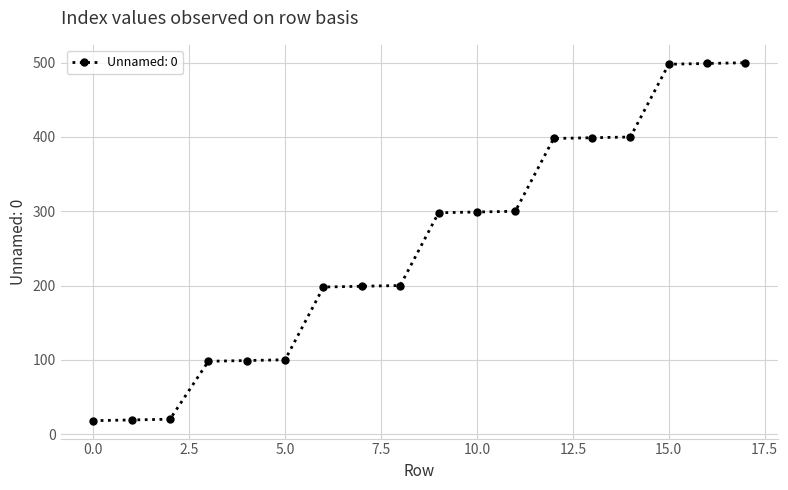

What is the value of the 8th point from the left?

199